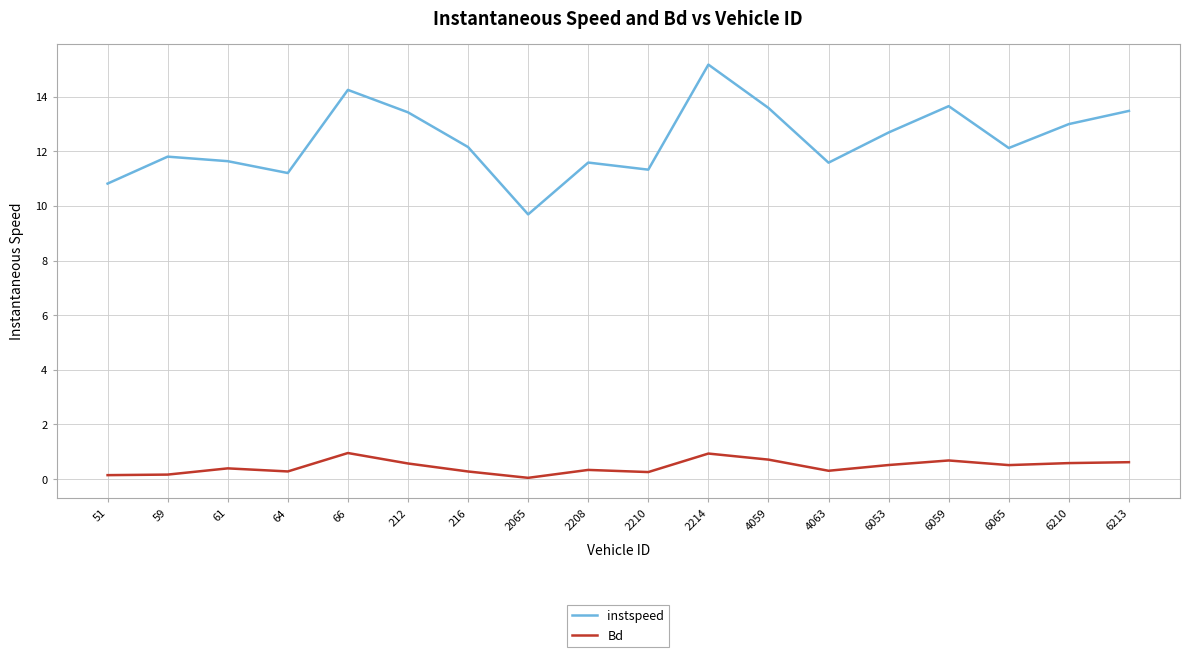

What is the difference between the maximum and minimum values in the instspeed series?

5.5